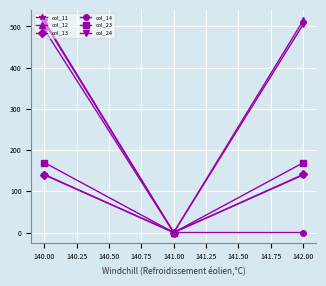

What is the maximum value shown in the chart?

514.5